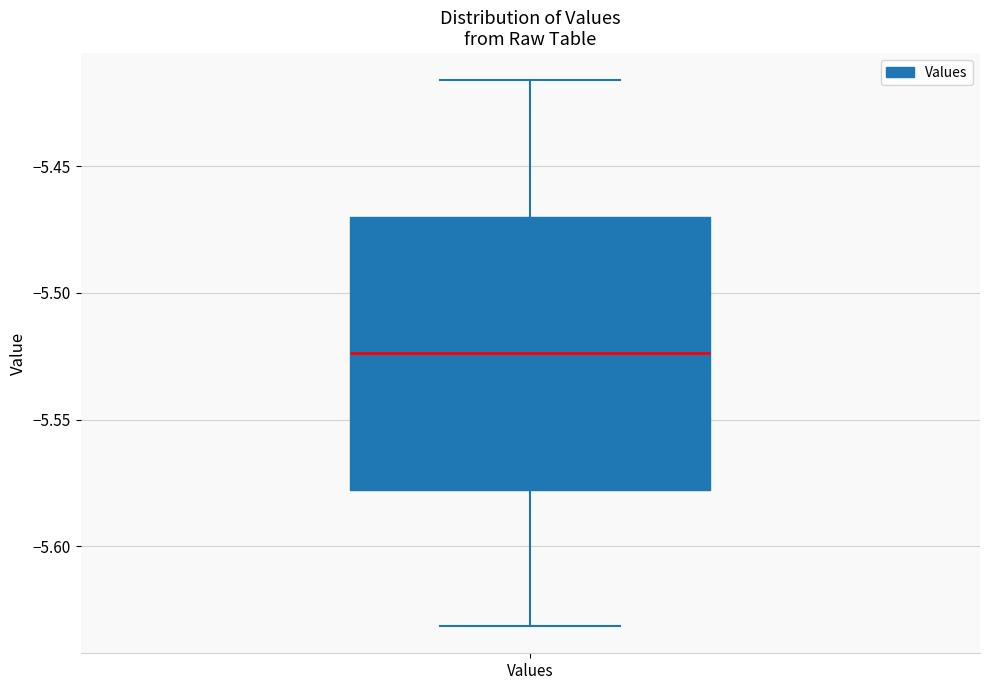

Where does the median line of the box for Values sit on the y-axis? The values are not printed on the chart, so give them approximately, as read against the axis.

-5.525